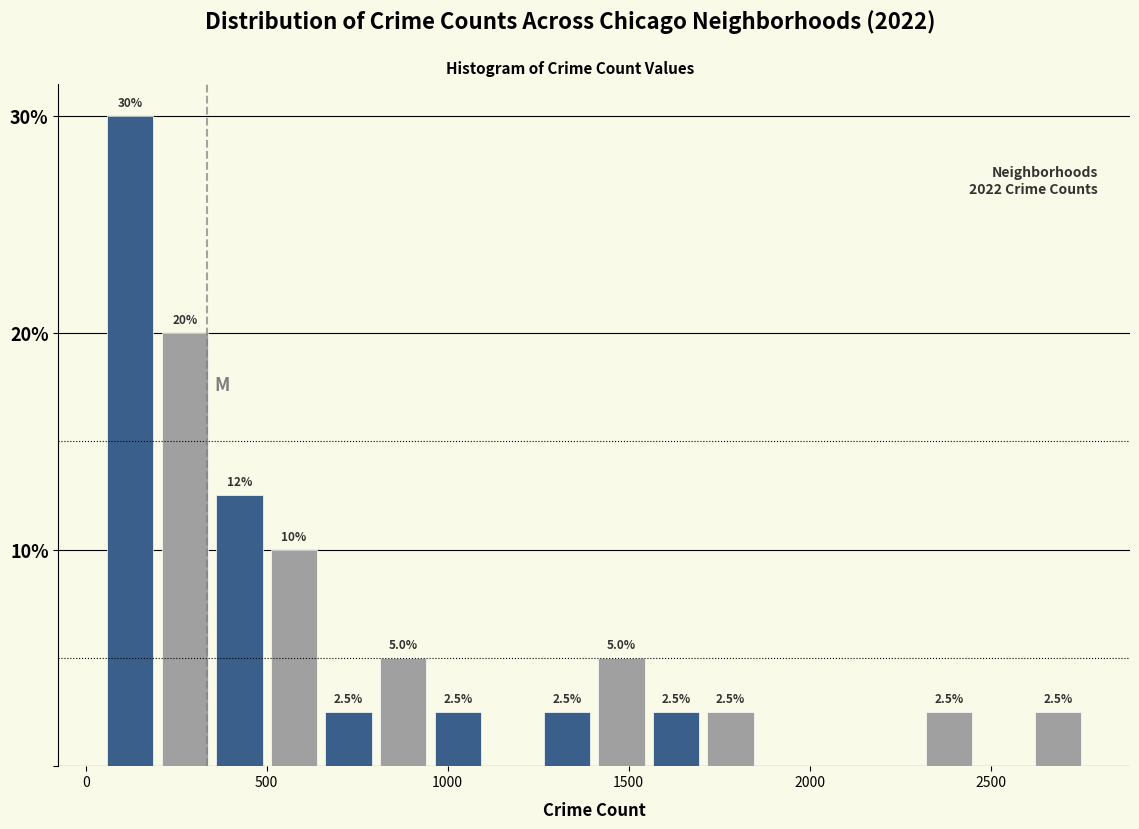

Around what value on the x-axis is the tallest bar? Give the approximate position of its centre, as read against the axis.

100